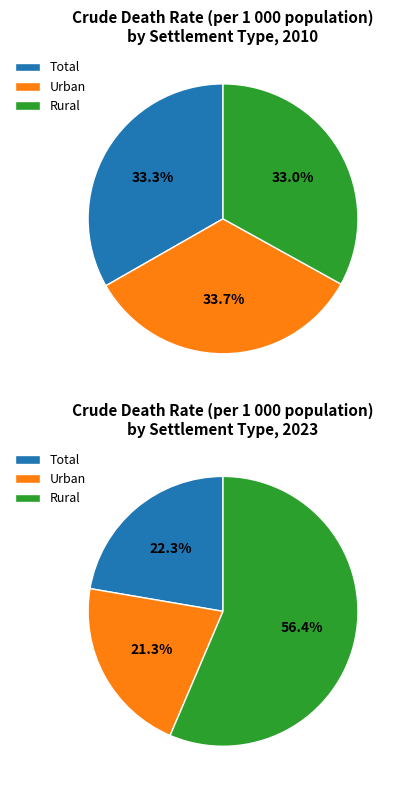

To the nearest percent, what is the combined percentage of Urban and Total?

67%